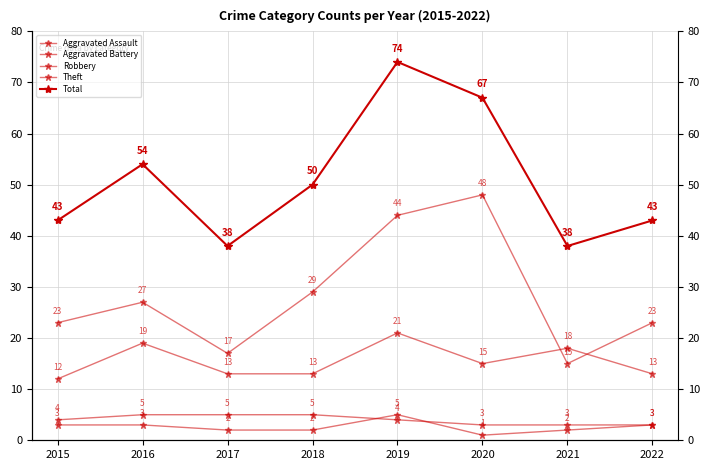

Is the value of Aggravated Battery at 2016 greater than the value of Theft at 2017?

No